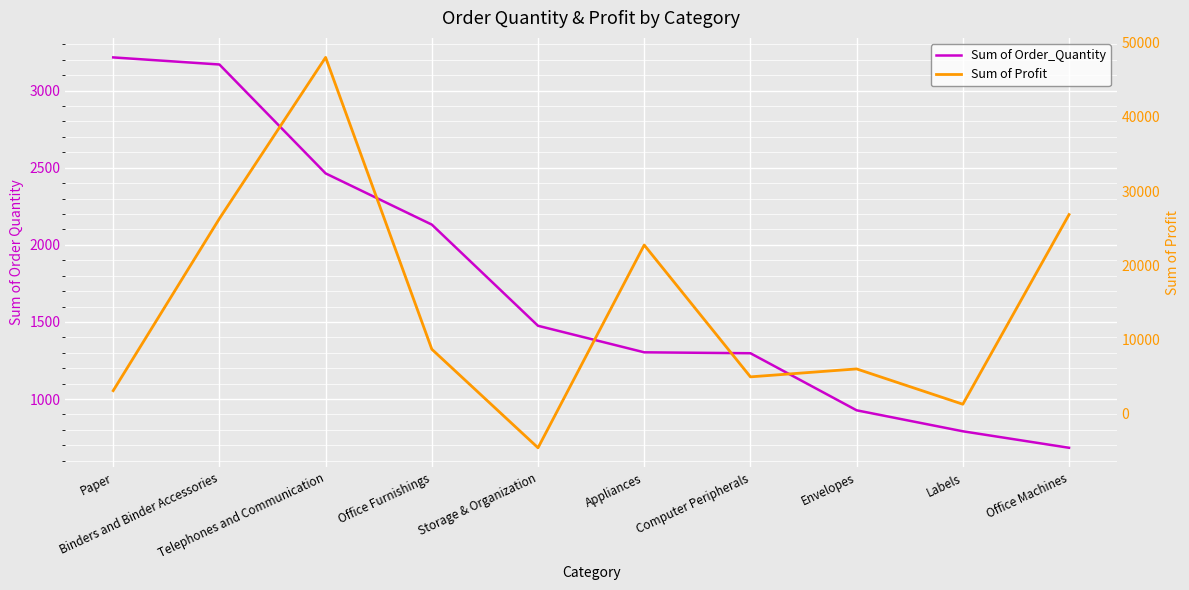

Which series has the widest spread of values?

Sum of Profit